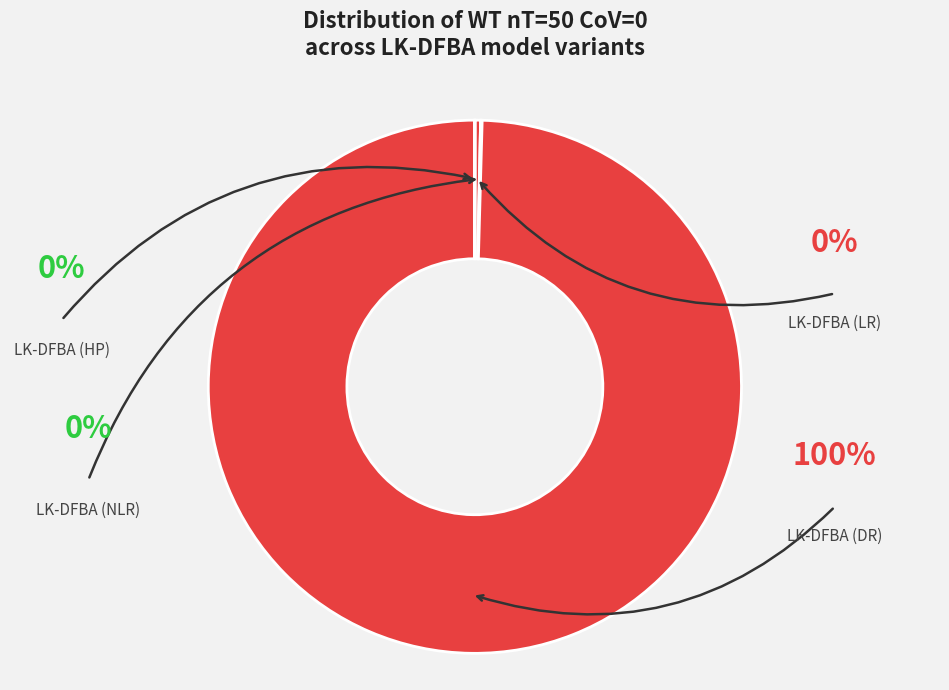

Is LK-DFBA (DR) the majority of the pie?

Yes